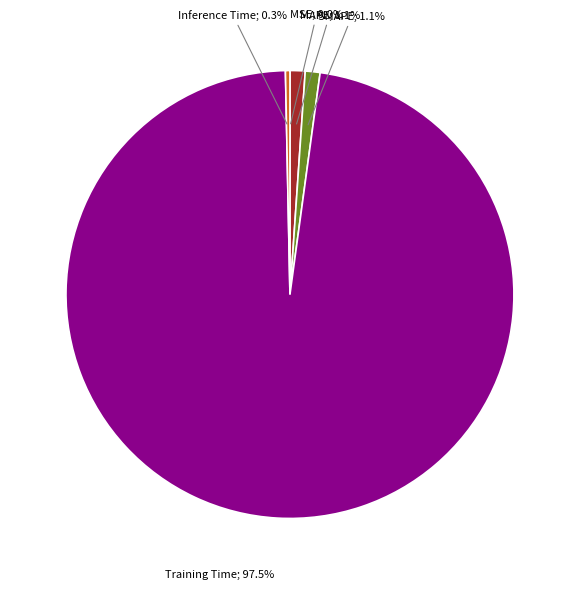

What portion of the pie excludes MAPE?

98.9%